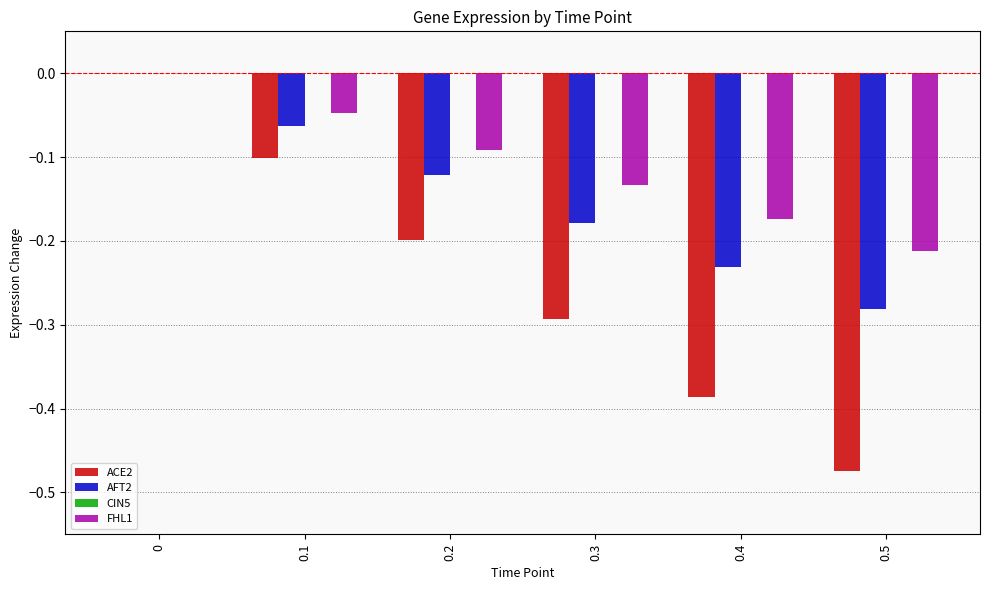

The value of FHL1 at 0.5 is -0.2. True or false?

True